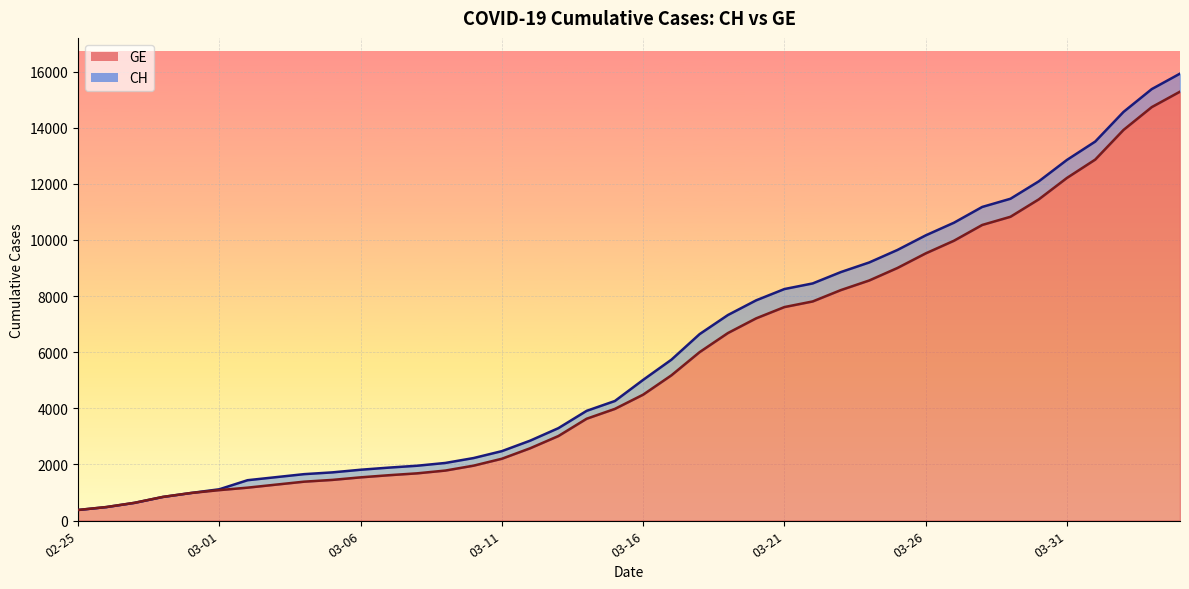

The CH series shows 8449 at 2020-03-22. True or false?

True